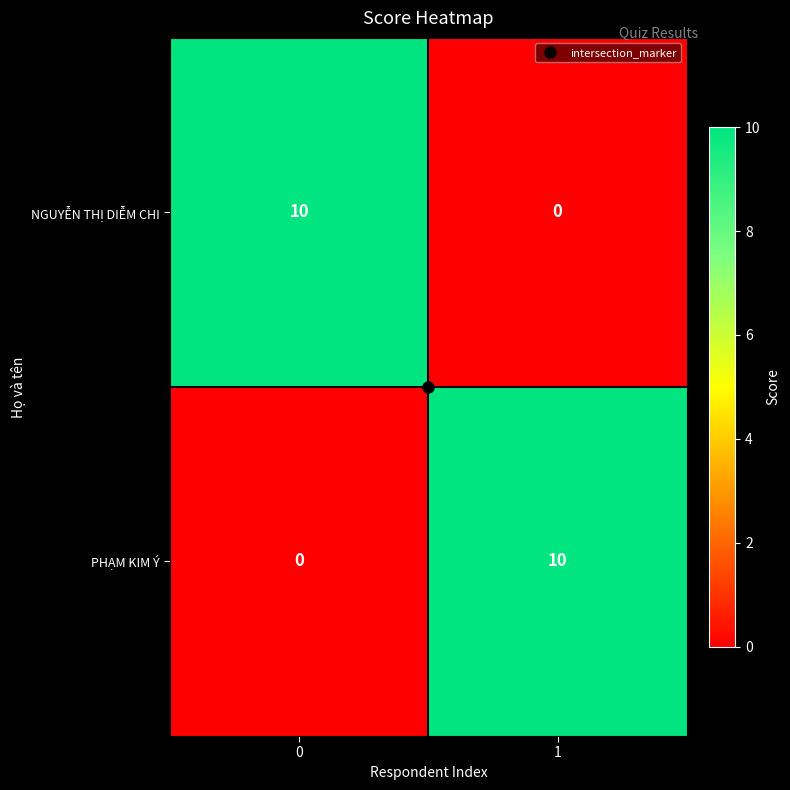

Count the number of data series in this chart.

2